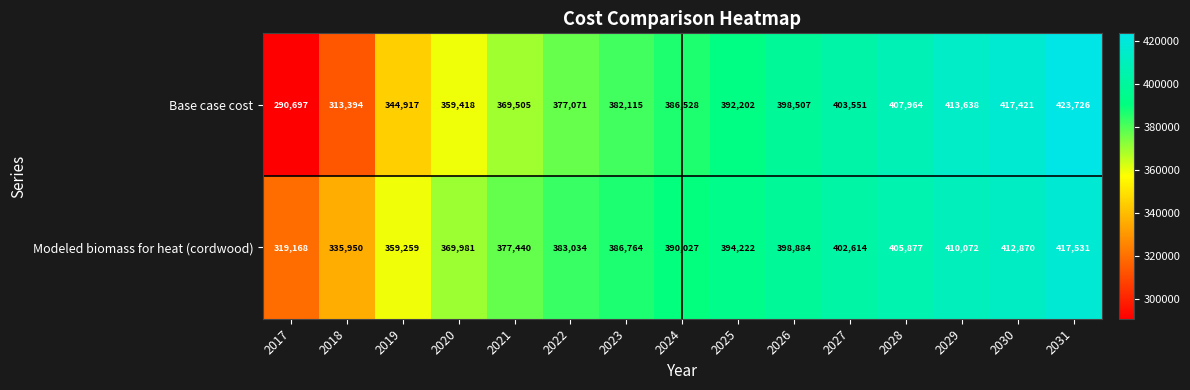

At which category is the sum across all series the highest?

2031